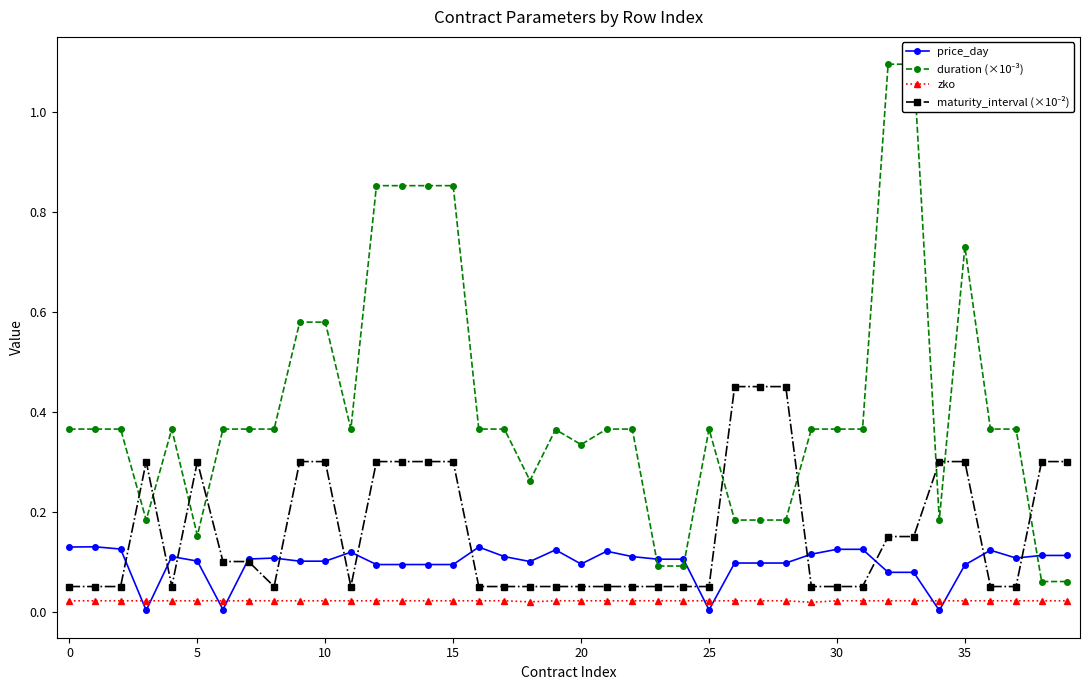

How many intersections are there between duration (×10⁻³) and price_day?

3